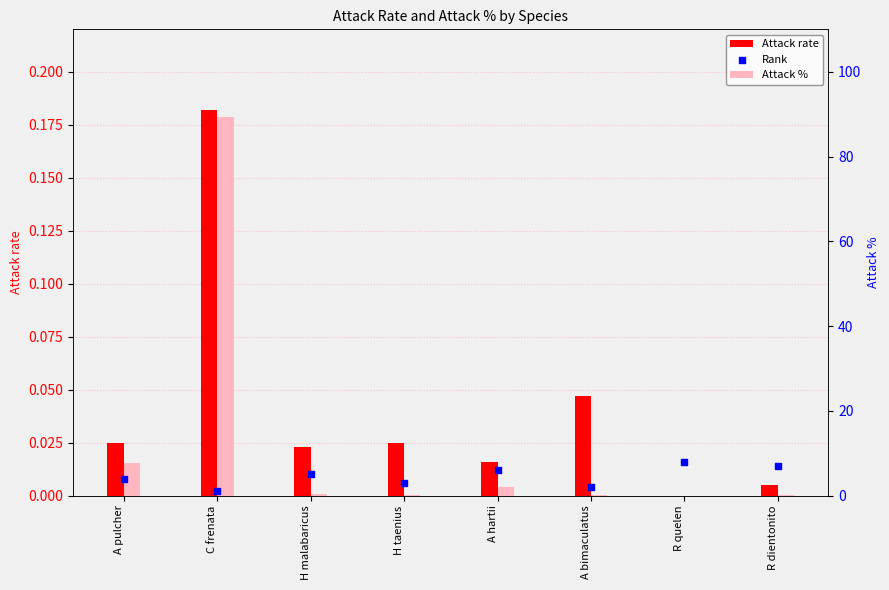

Is the value of Attack % at H malabaricus greater than the value of Rank at R quelen?

No